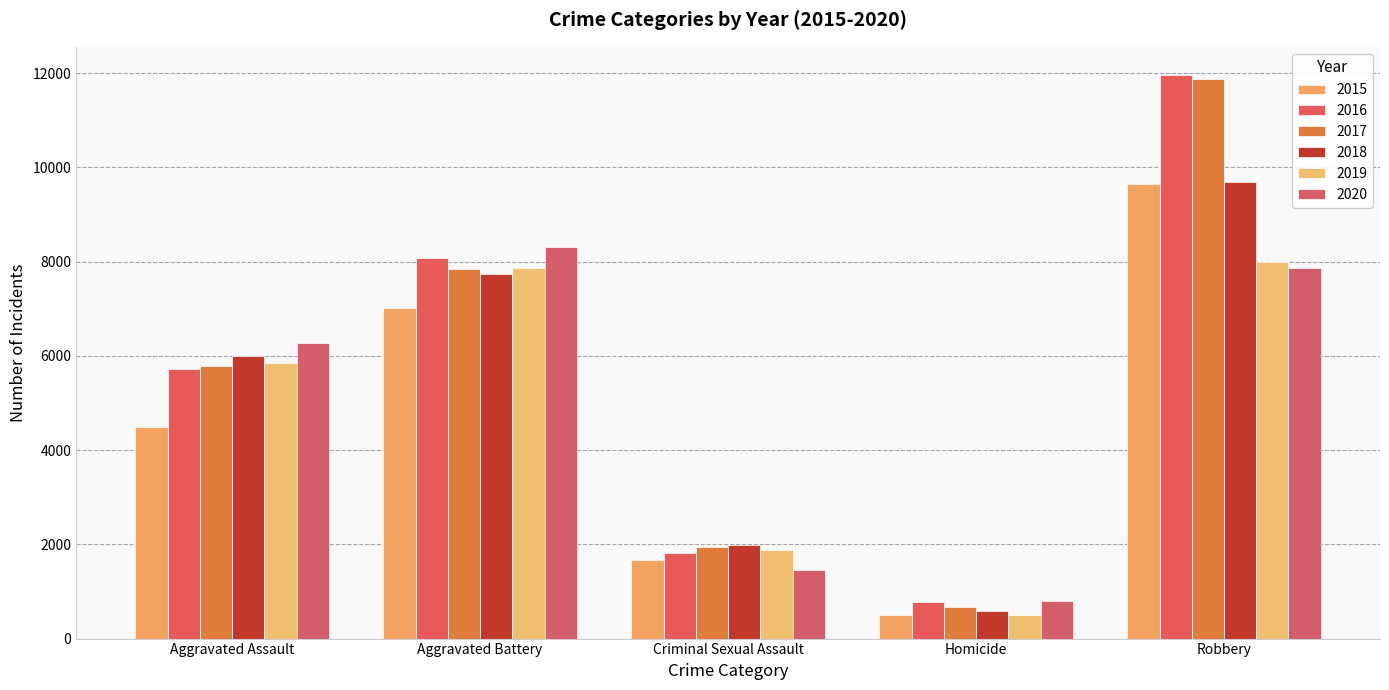

At which label does 2015 first exceed 4480?

Aggravated Battery